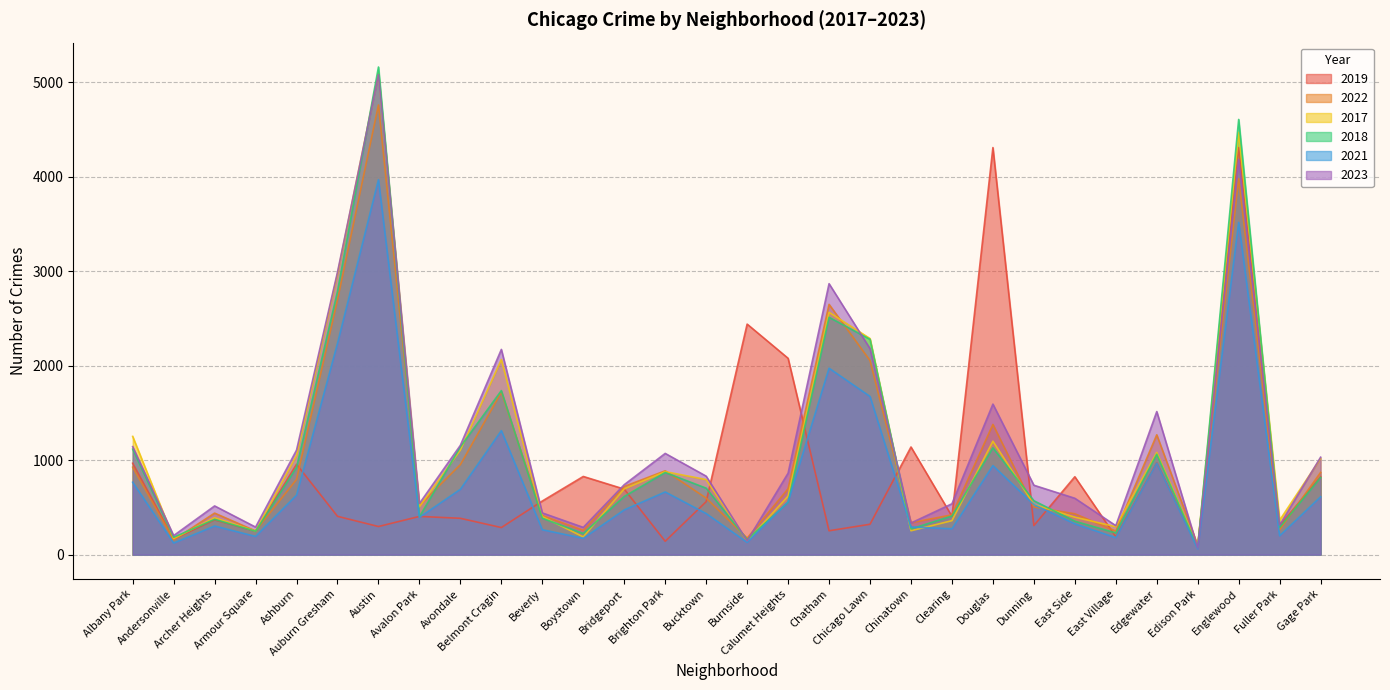

What is the label of the 2nd point from the left?

Andersonville